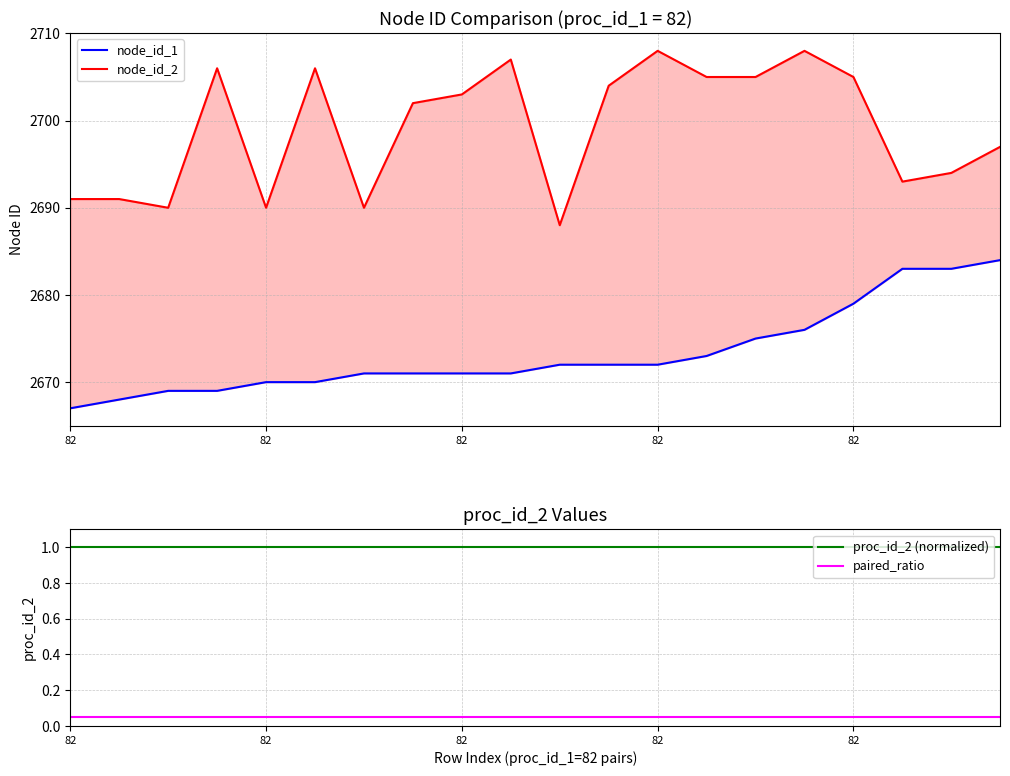

Is it true that node_id_2 equals 2688.0 at 10?

True